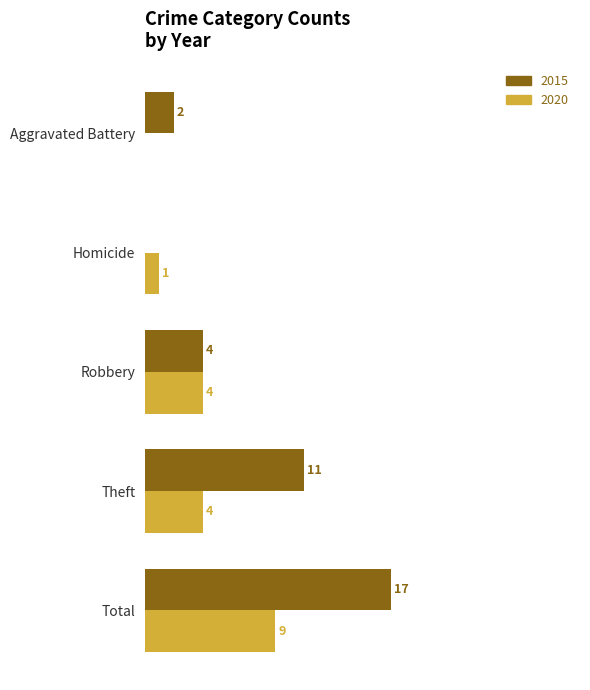

Where is 2015 nearest to the value 8?

Theft